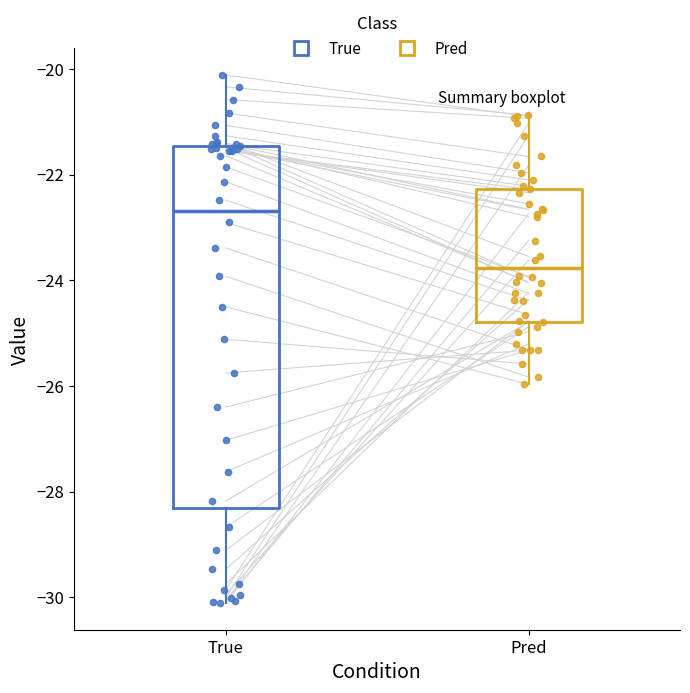

Reading left to right, transcribe this box plot: for each box, give where its median line is, the range the box spans, and where its two whiskers end, as read against the y-axis. The values are not printed on the chart, so give them approximately, as read against the axis.

True: median -22.6, box -28.4 to -21.4, whiskers -30.2 to -20.2
Pred: median -23.8, box -24.8 to -22.2, whiskers -26.0 to -20.8